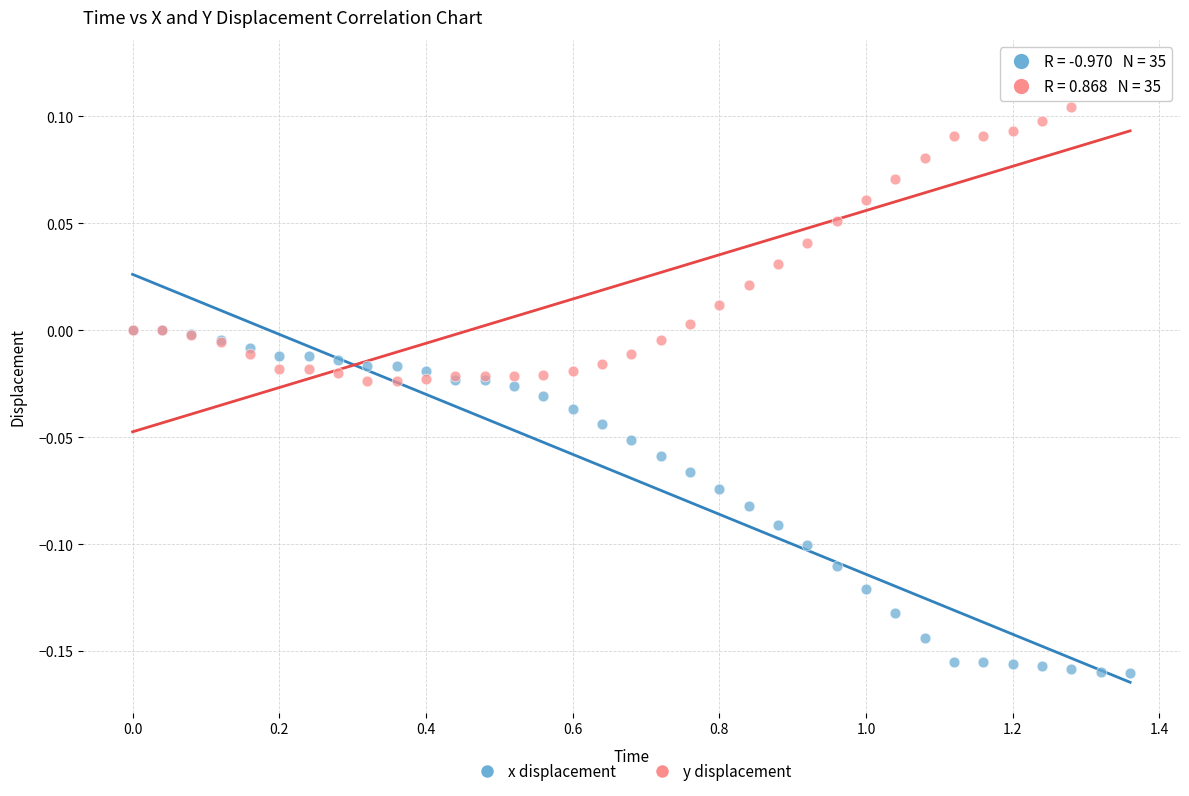

What are all the series names shown in the legend?

x displacement, y displacement